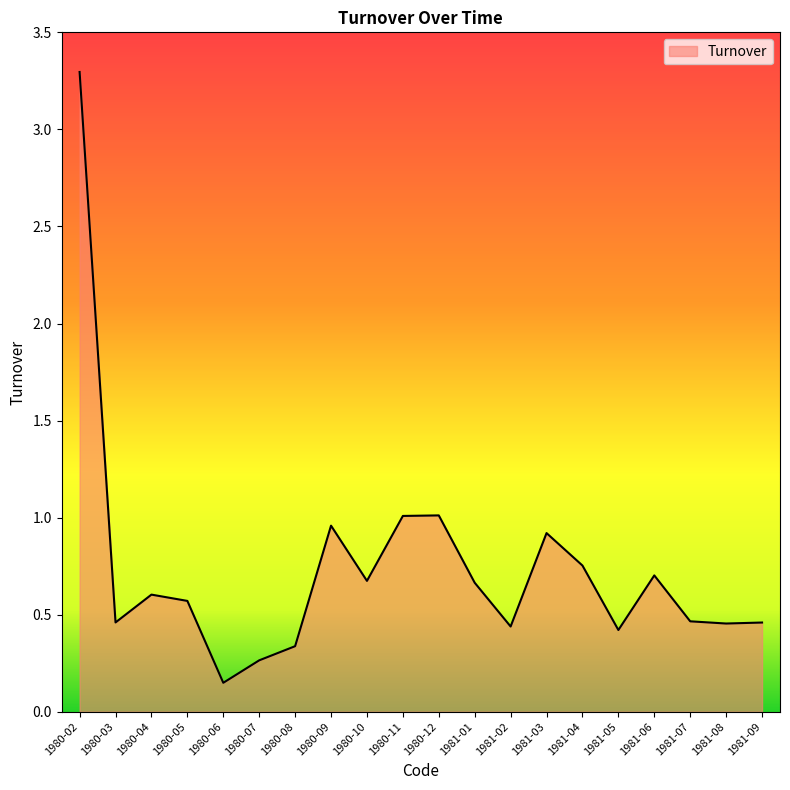

How many categories are shown in the chart?

20